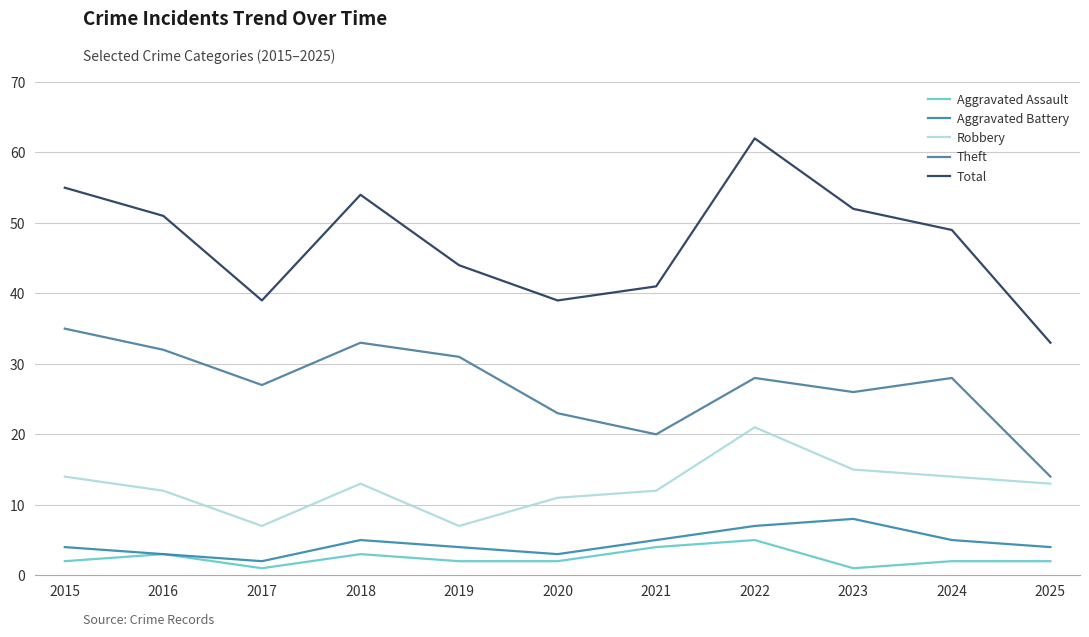

In Aggravated Battery, how many points are higher than both neighbors (excluding endpoints)?

2